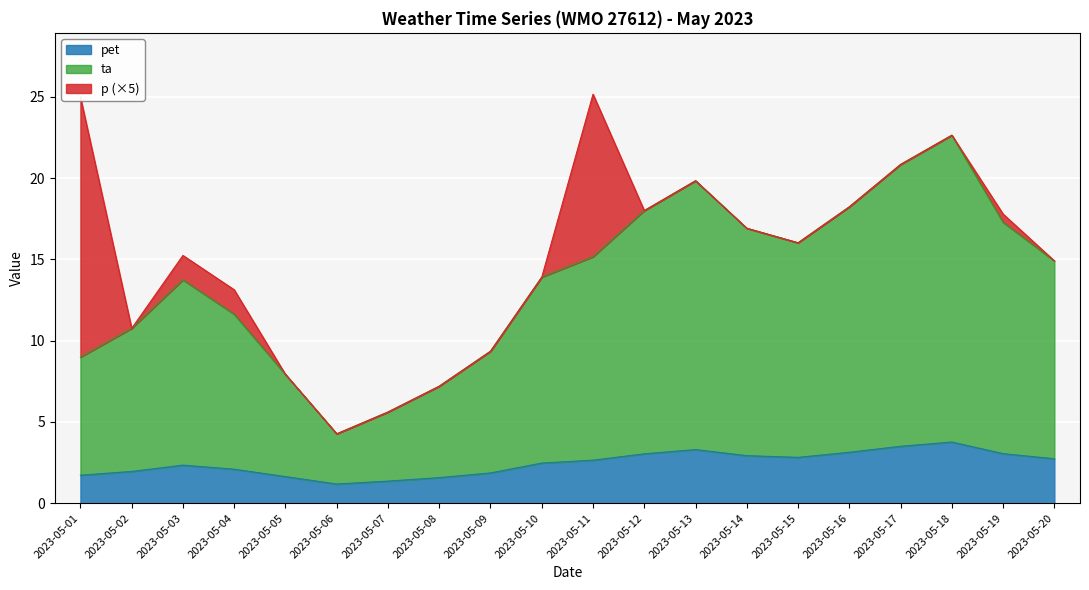

What is the value of the pet point at the 13th from the left?

3.3